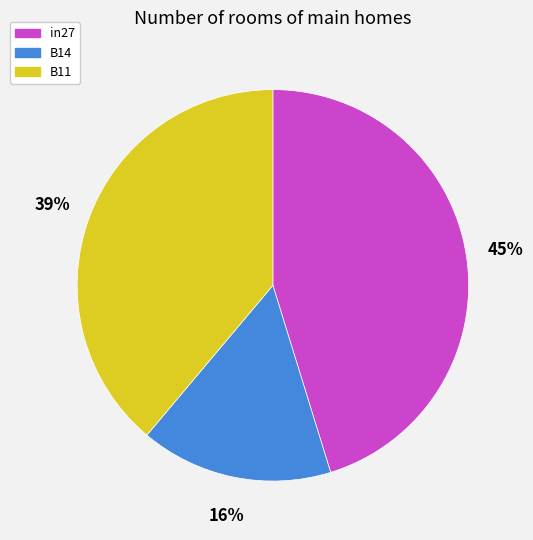

Which slice is the smallest?

B14